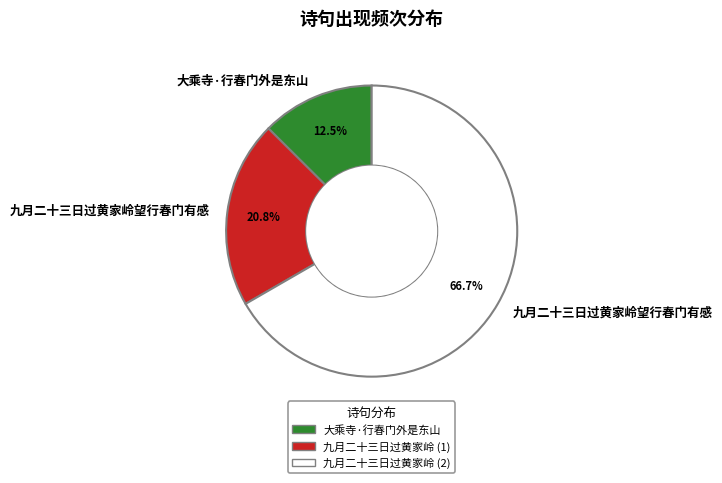

Is there any slice that represents more than half of the pie?

Yes